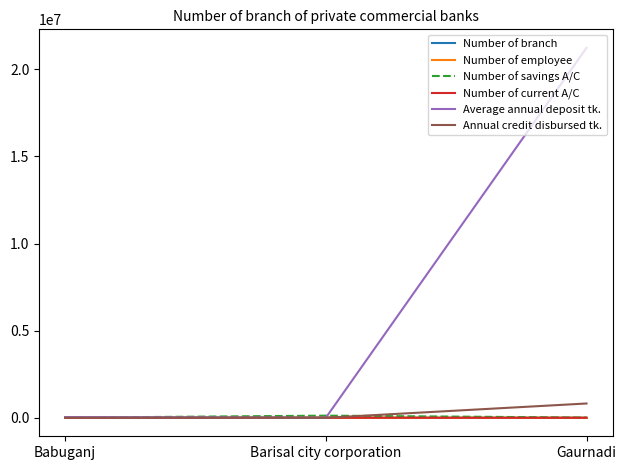

Which series changed the most between Barisal city corporation and Gaurnadi?

Average annual deposit tk.